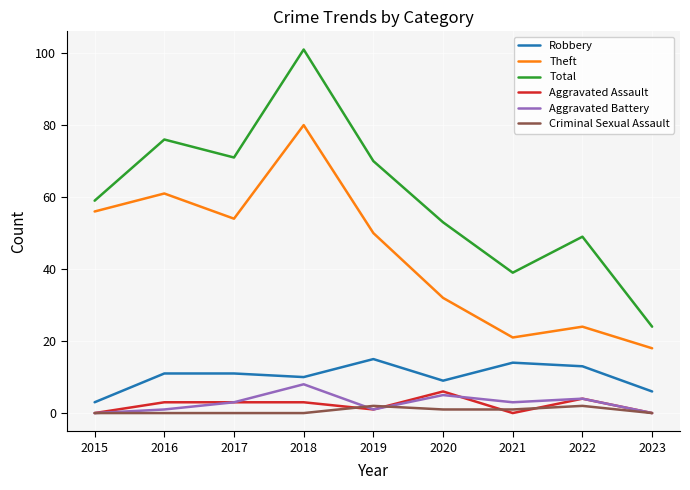

The value of Criminal Sexual Assault at 2021 is 1. True or false?

True